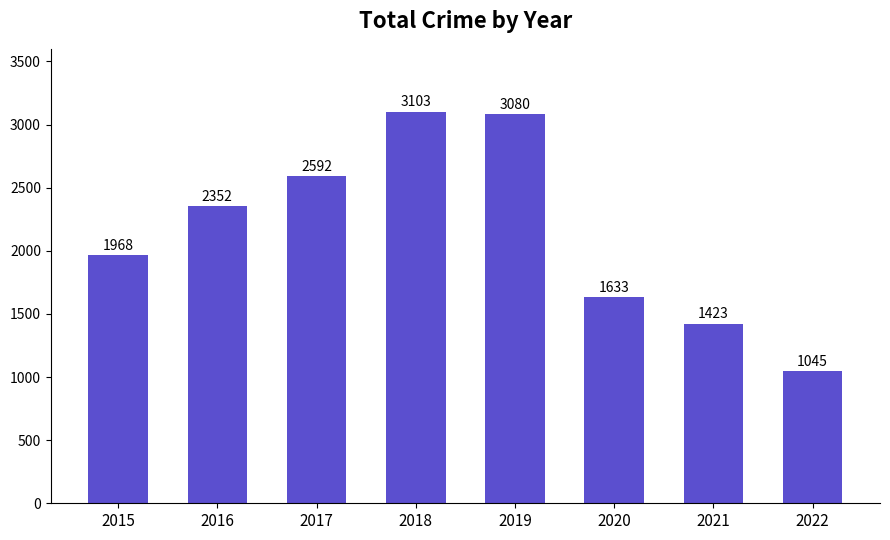

How many bars are there in total?

8